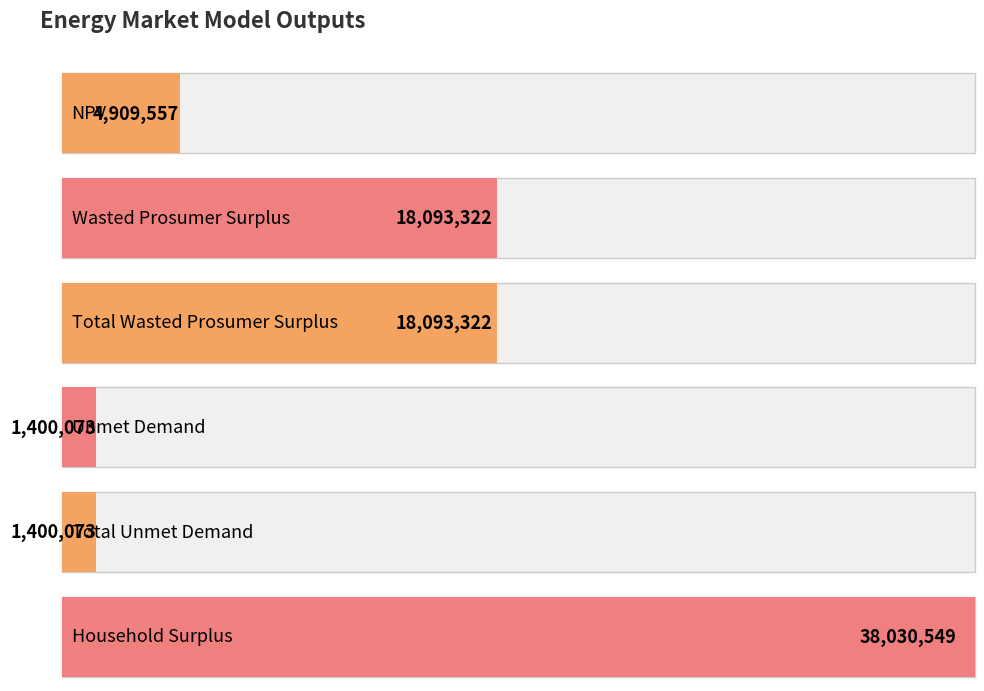

What is the label of the 5th bar from the right?

Wasted Prosumer Surplus